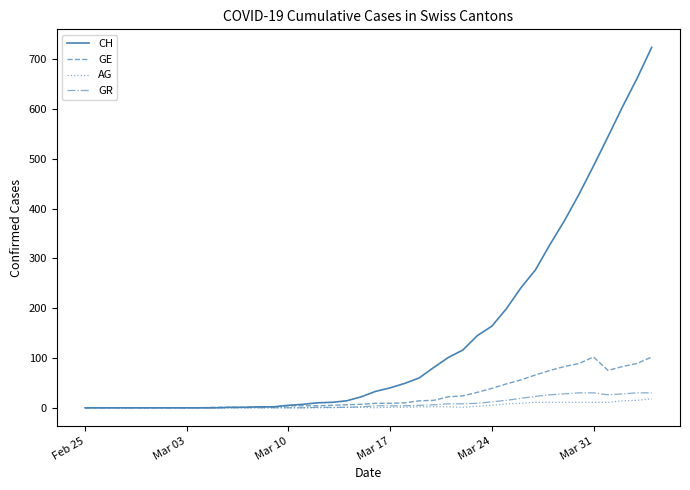

Which series has the largest range (max minus min)?

CH